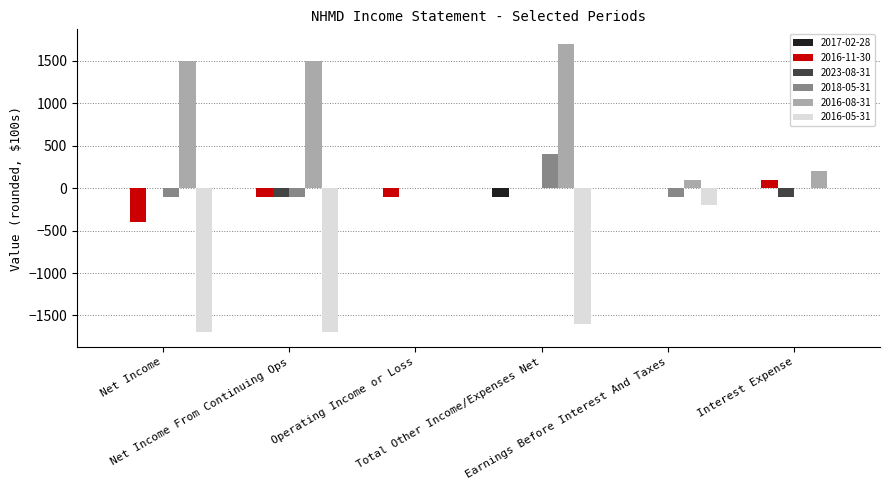

What is the sum of all 2016-05-31 values?

-5200